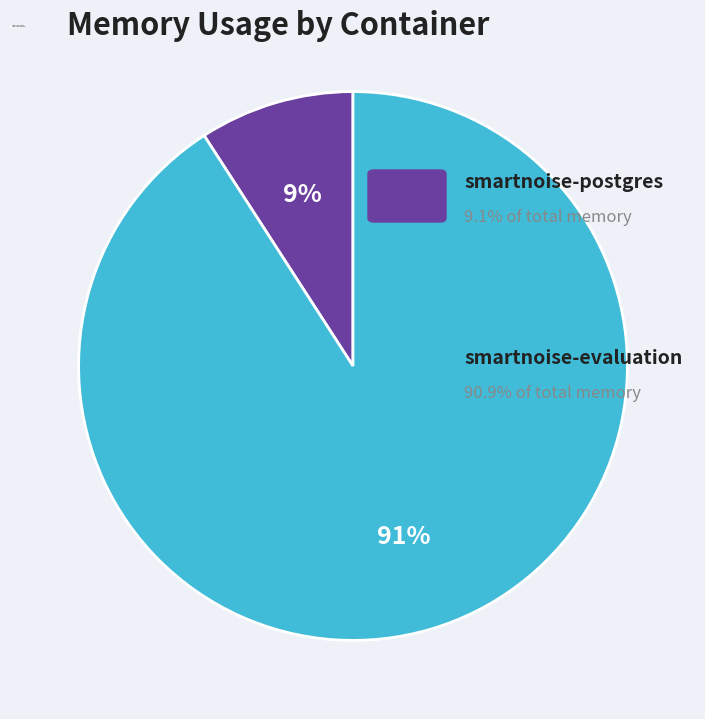

Is smartnoise-postgres the majority of the pie?

No